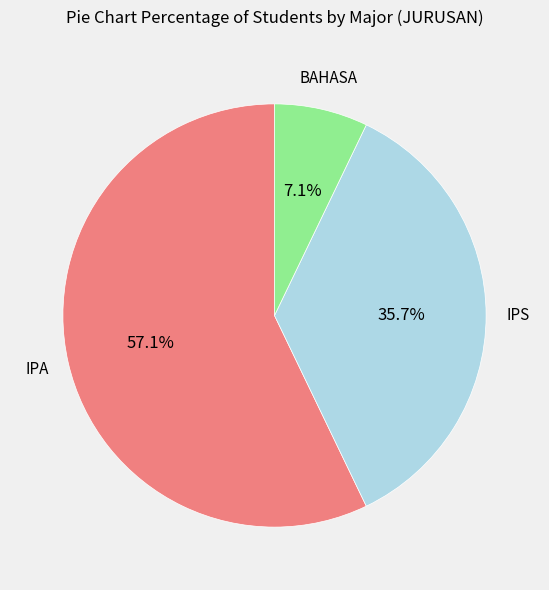

Is there any slice that represents more than half of the pie?

Yes